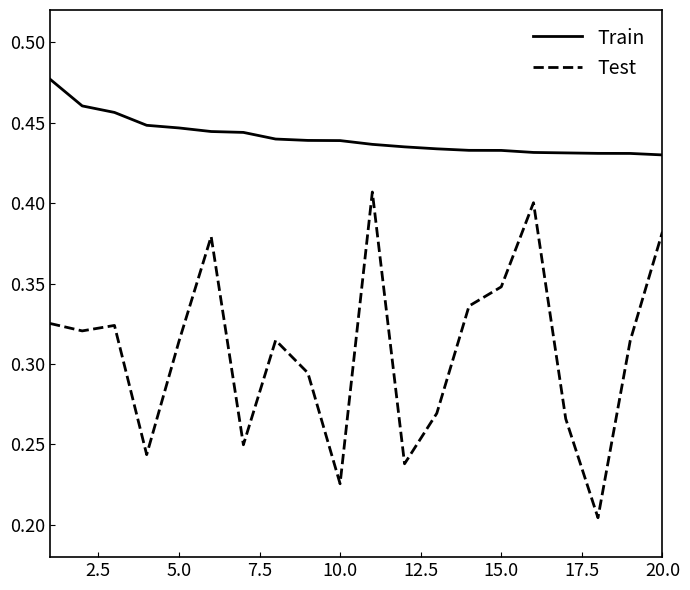

Does the chart have visible grid lines?

No